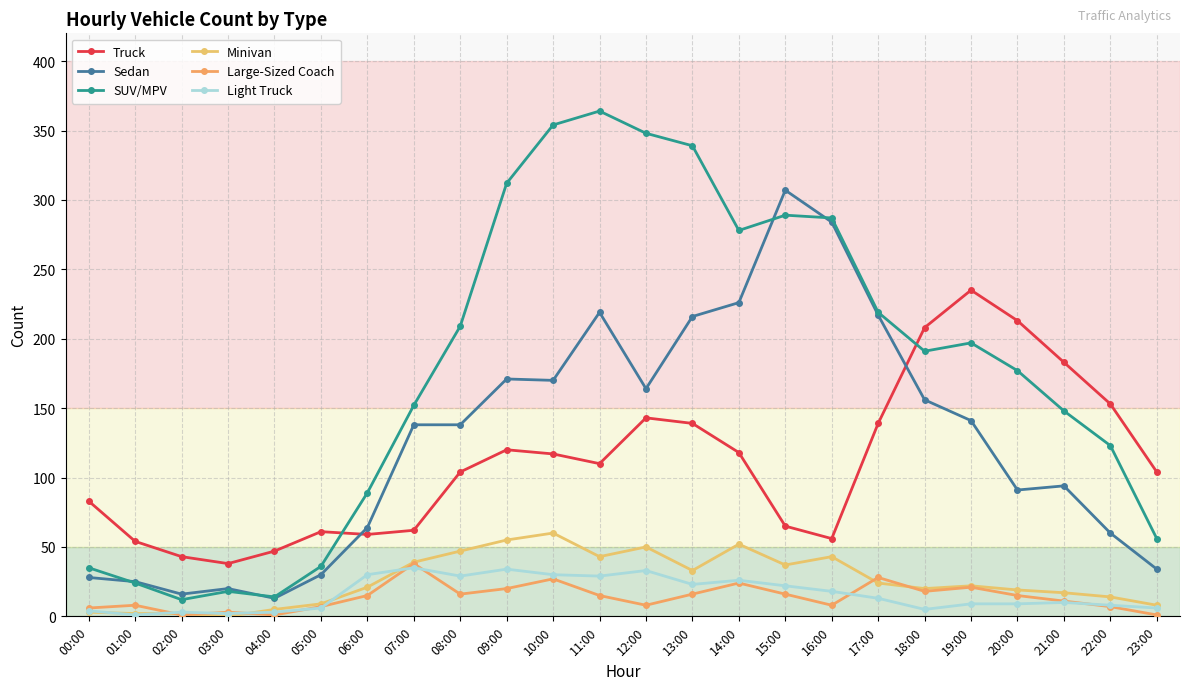

How many data points does each series have?

24